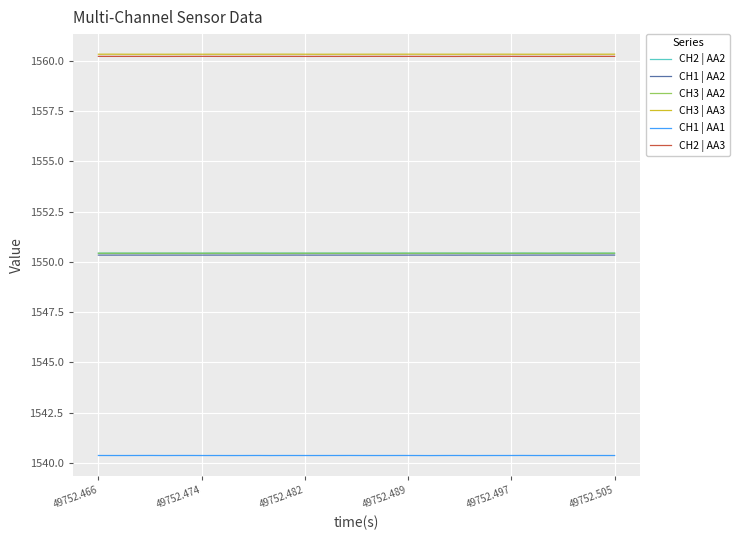

What is the minimum value shown in the chart?

1540.4